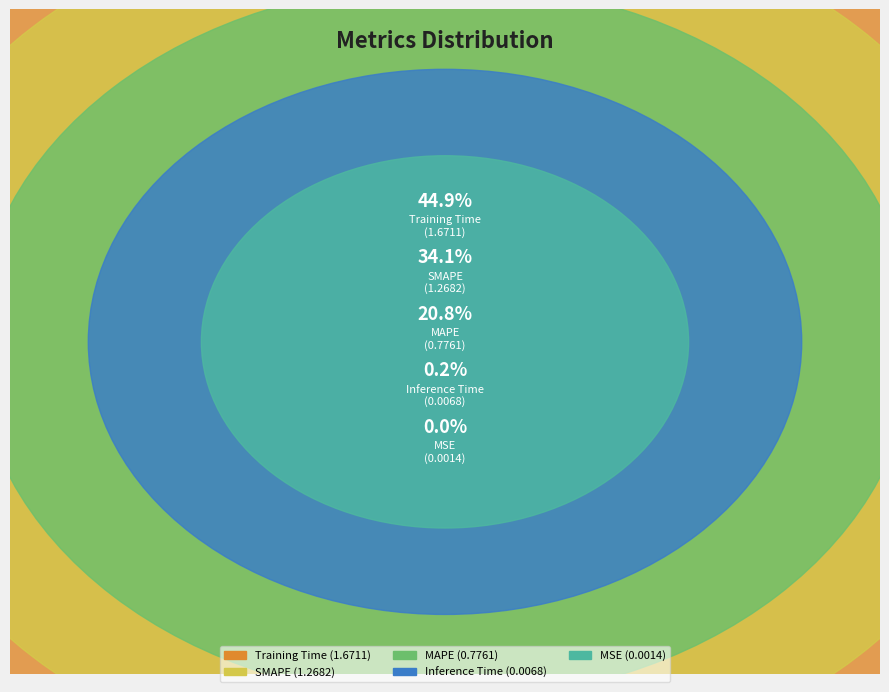

What is the smallest slice in the pie chart?

MSE